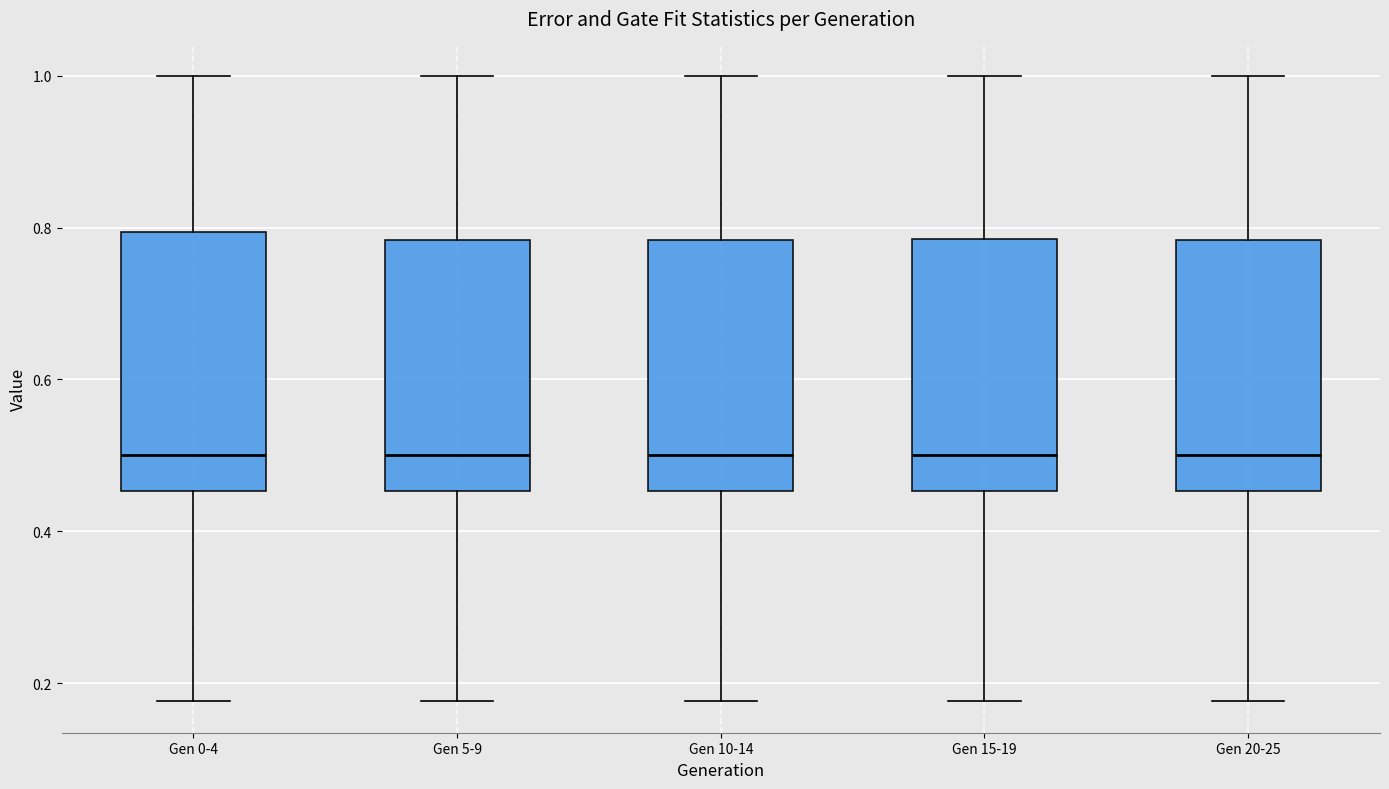

Where does the median line of the box for Gen 15-19 sit on the y-axis? The values are not printed on the chart, so give them approximately, as read against the axis.

0.50